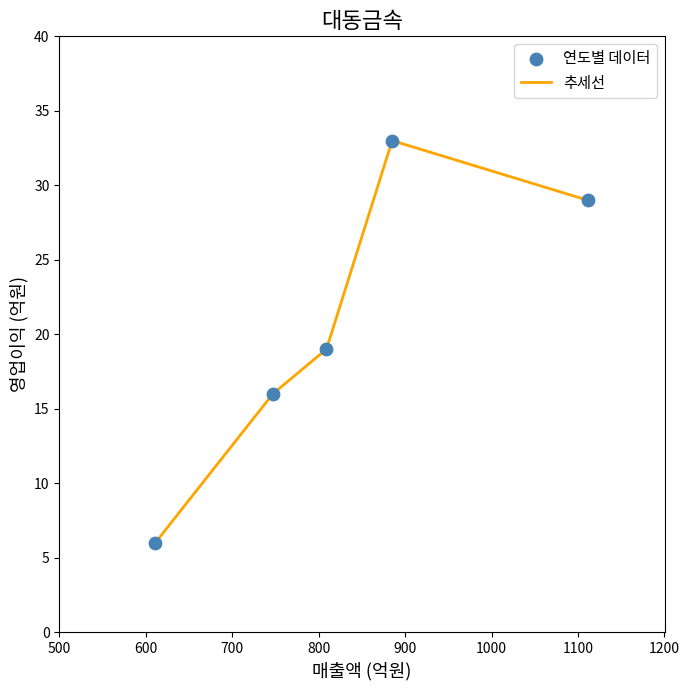

True or false: the data has more than 2 interior local peaks.

False